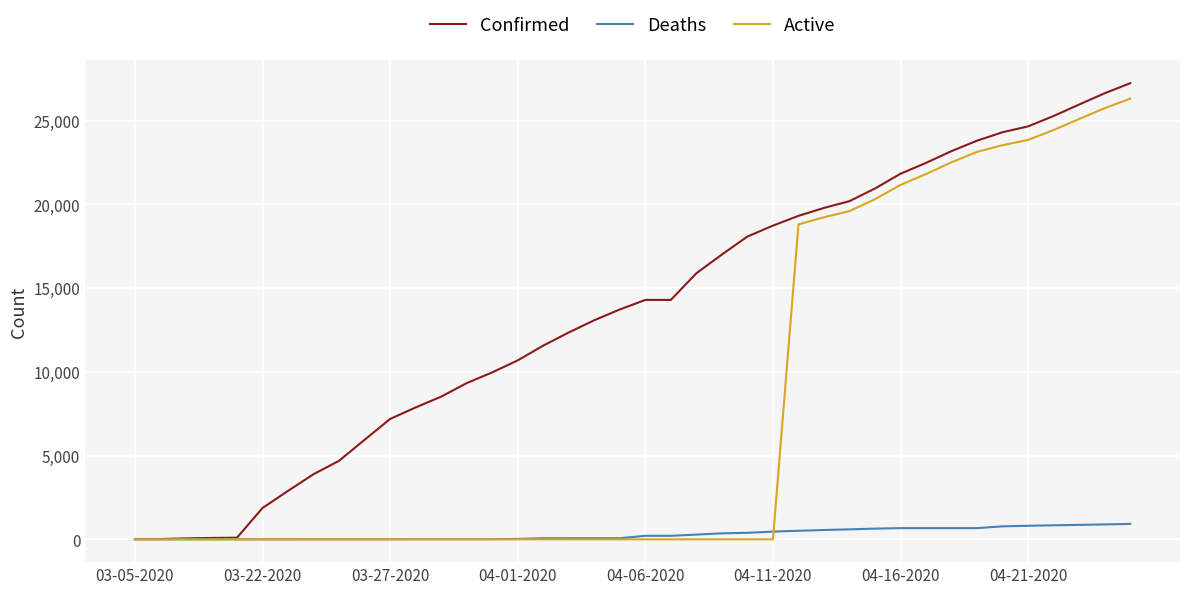

Which series has the largest total across all categories?

Confirmed